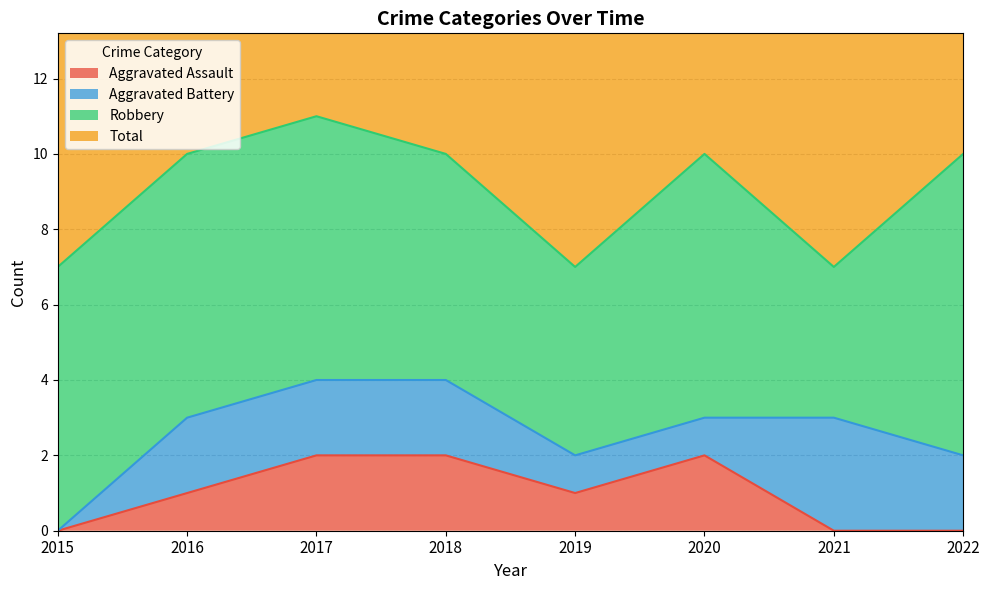

Is it true that Aggravated Assault equals 0 at 2019?

False